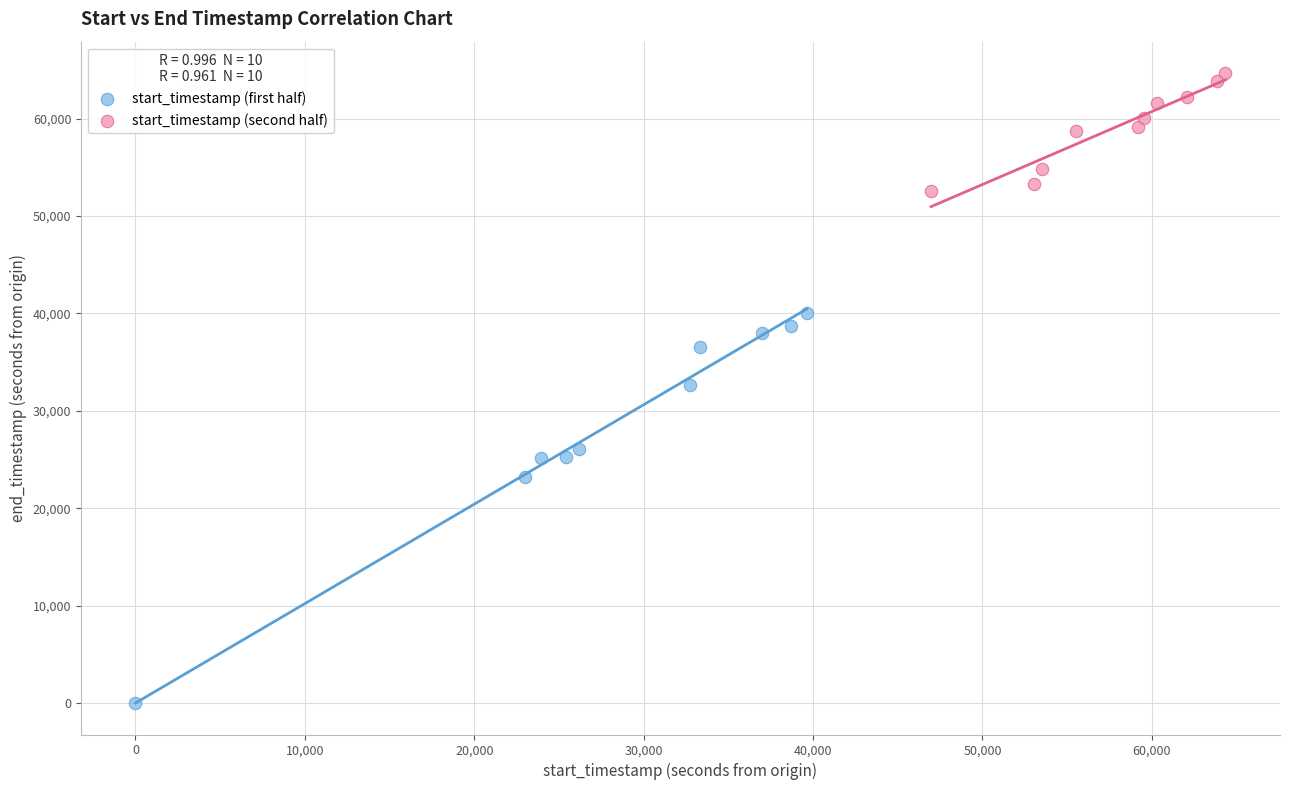

Which series contains the lowest Y value?

start_timestamp (first half)